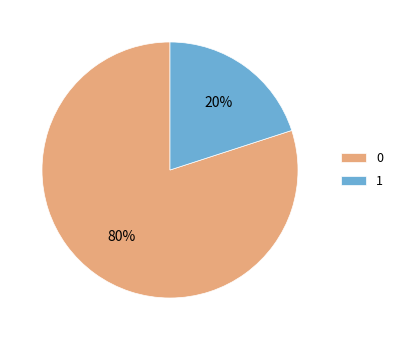

Which slice is the smallest?

1